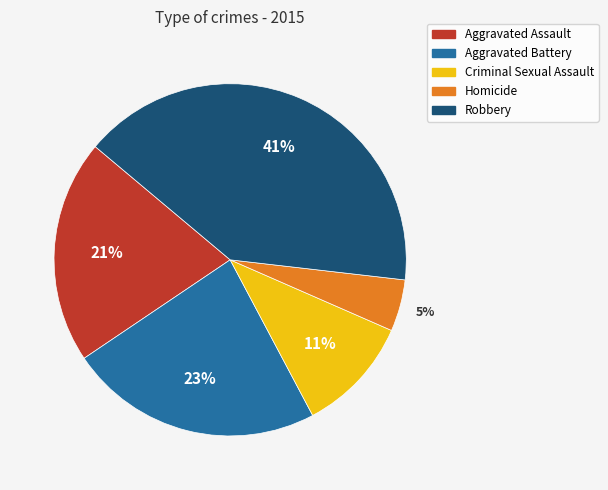

Does Robbery account for over 50% of the chart?

No